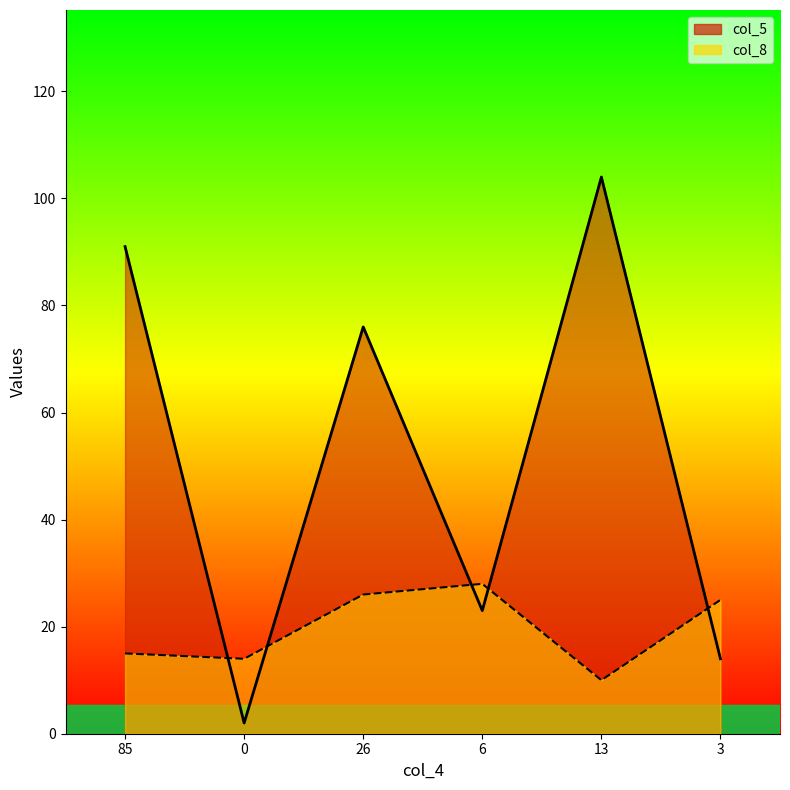

Reading right to left, extract all data points from this chart.

col_5: 14	104	23	76	2	91
col_8: 25	10	28	26	14	15